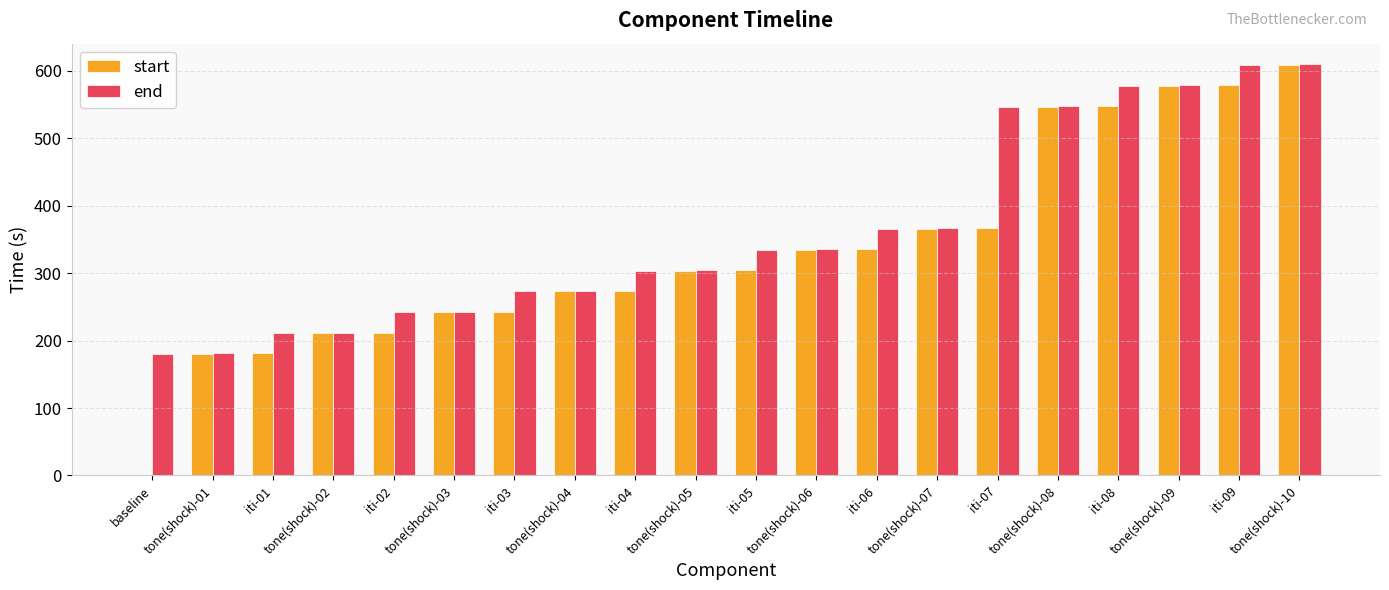

What is the sum of all start values?

6690